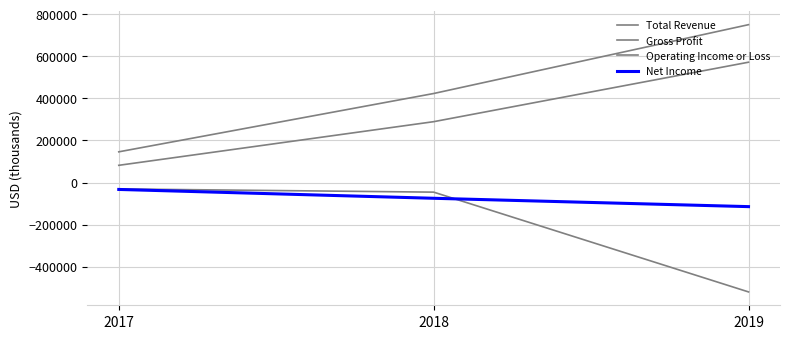

What is the difference between the Gross Profit values at 2019 and 2018?

282700